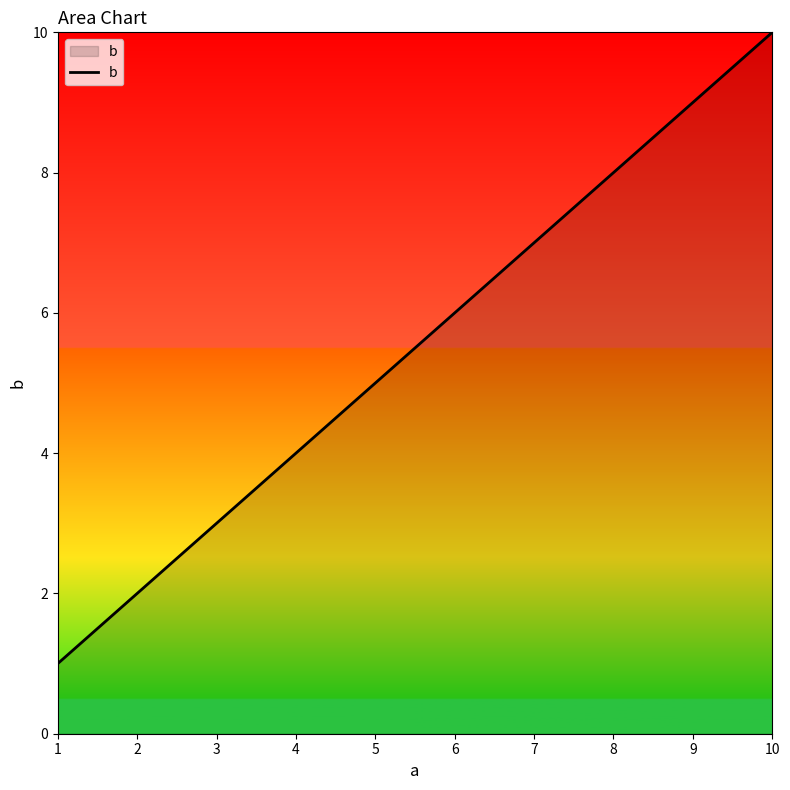

What is the difference between the maximum and minimum values?

9